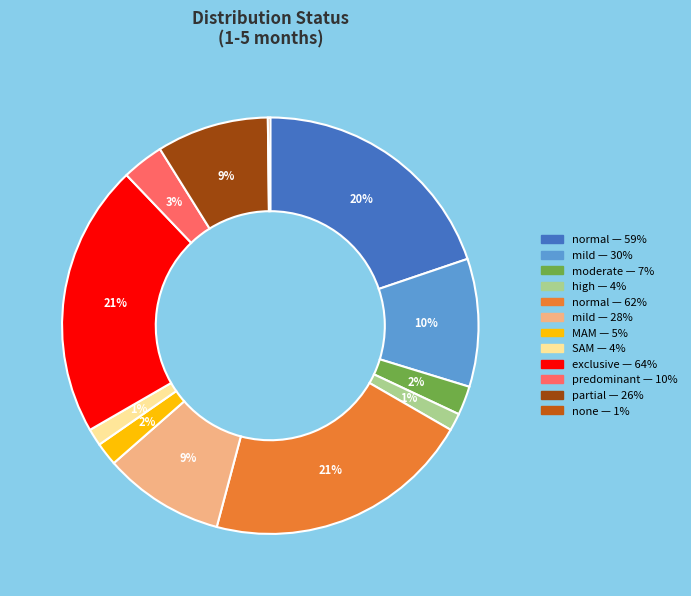

Is there any slice that represents more than half of the pie?

No